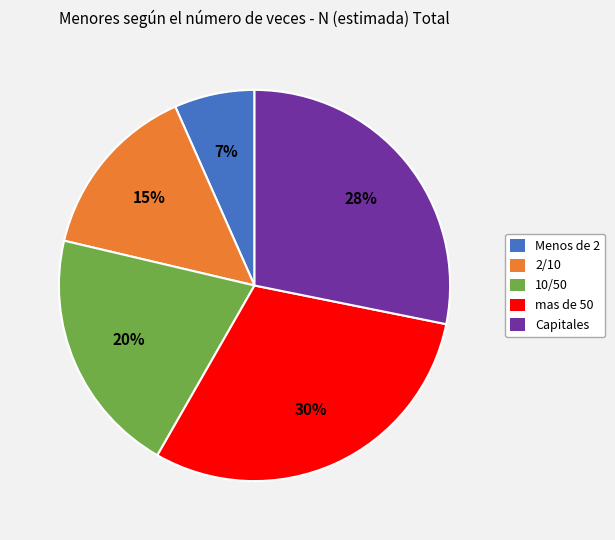

What is the ratio of the value at Menos de 2 to the value at 10/50?

0.3